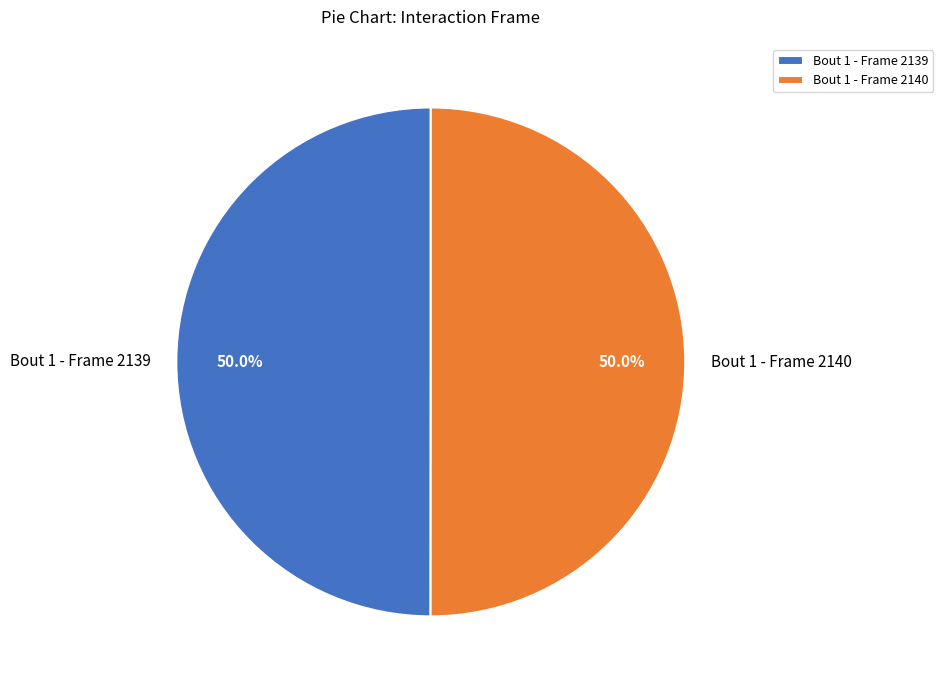

What percentage do Bout 1 - Frame 2140 and Bout 1 - Frame 2139 together represent?

100.0%